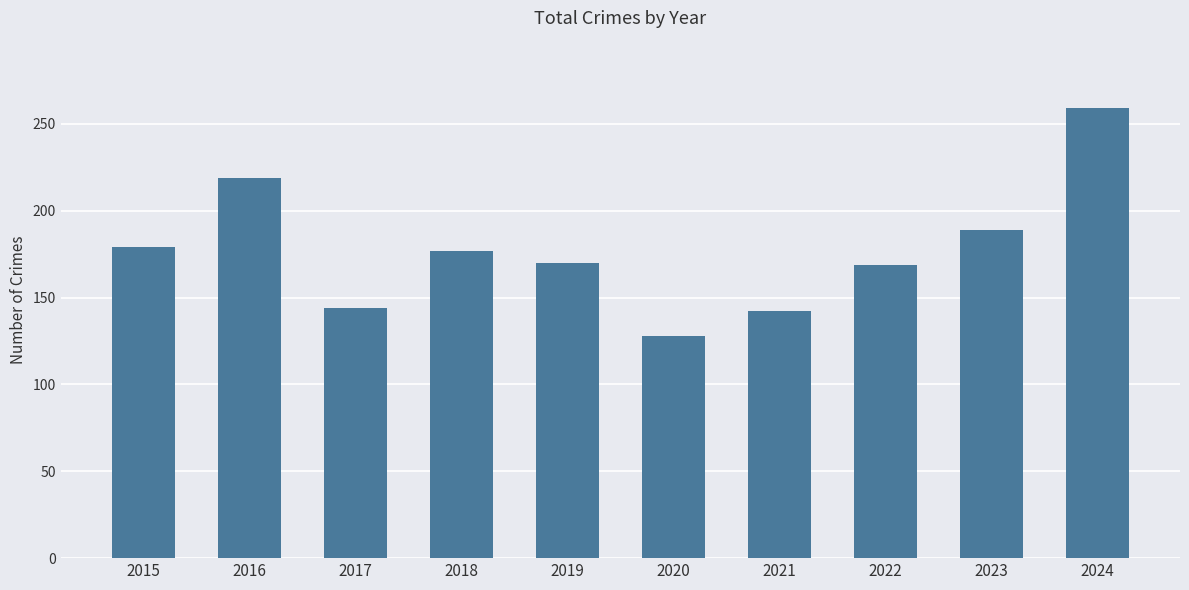

The chart shows a value of 189 at 2023. True or false?

True